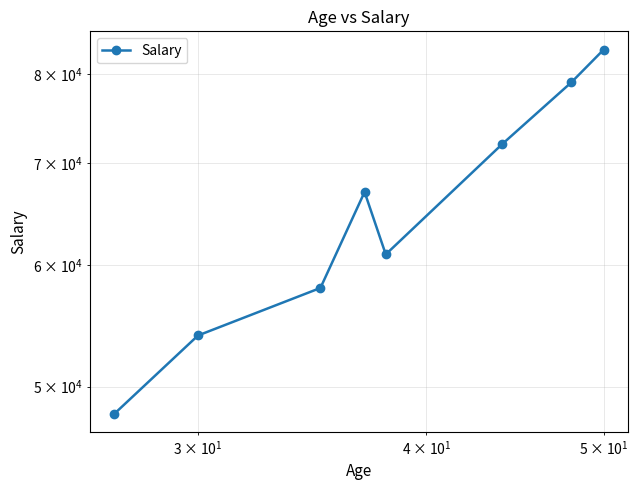

How many lines are shown in the chart?

1